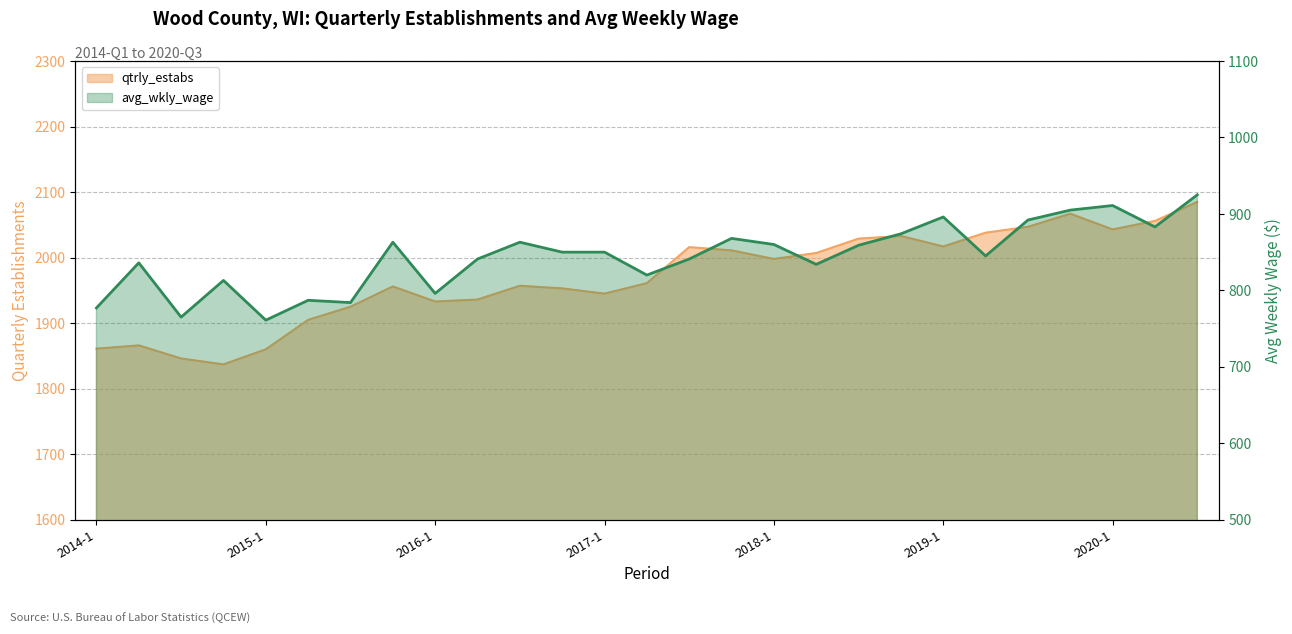

Rank the series at 2018-2 from highest to lowest value.

qtrly_estabs, avg_wkly_wage